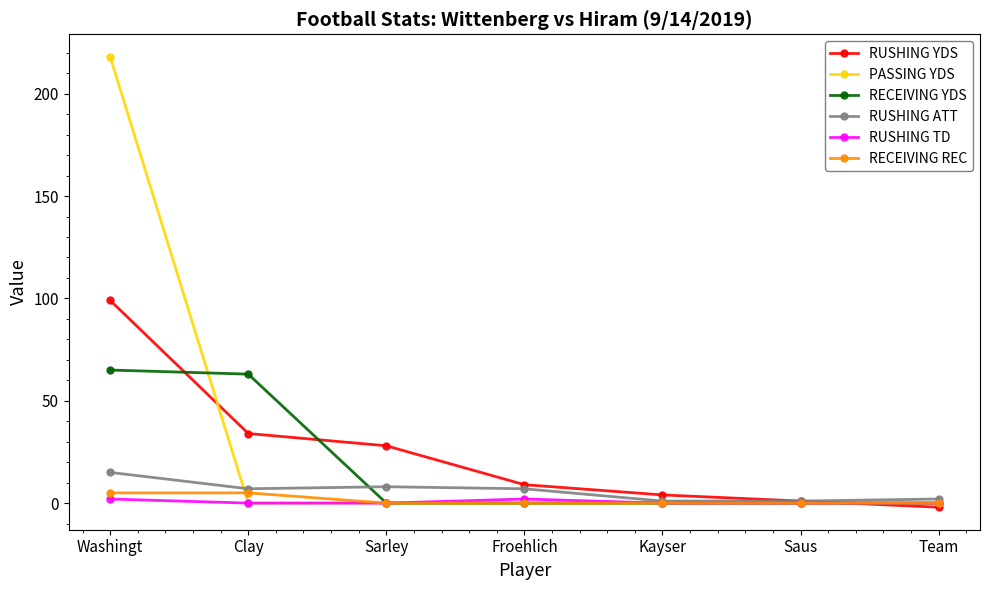

How many data points does each series have?

7